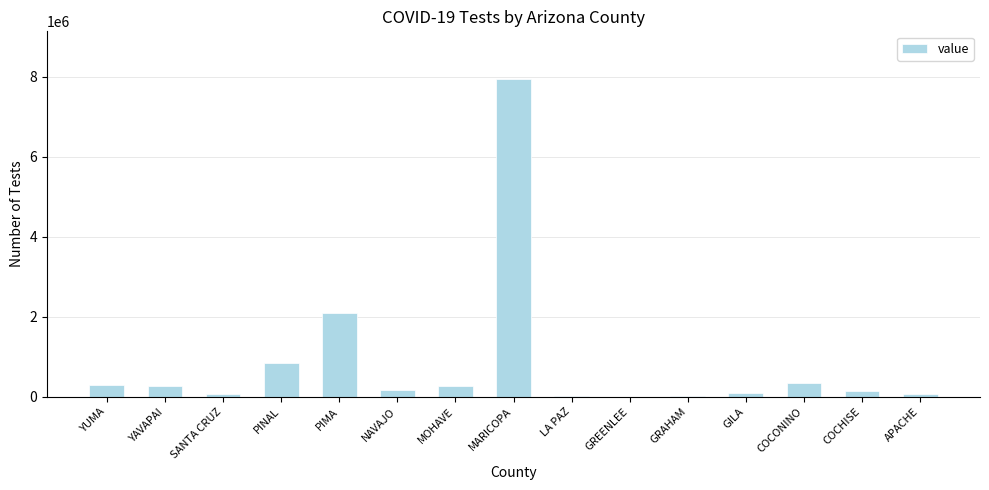

Between NAVAJO and PINAL, which is larger?

PINAL